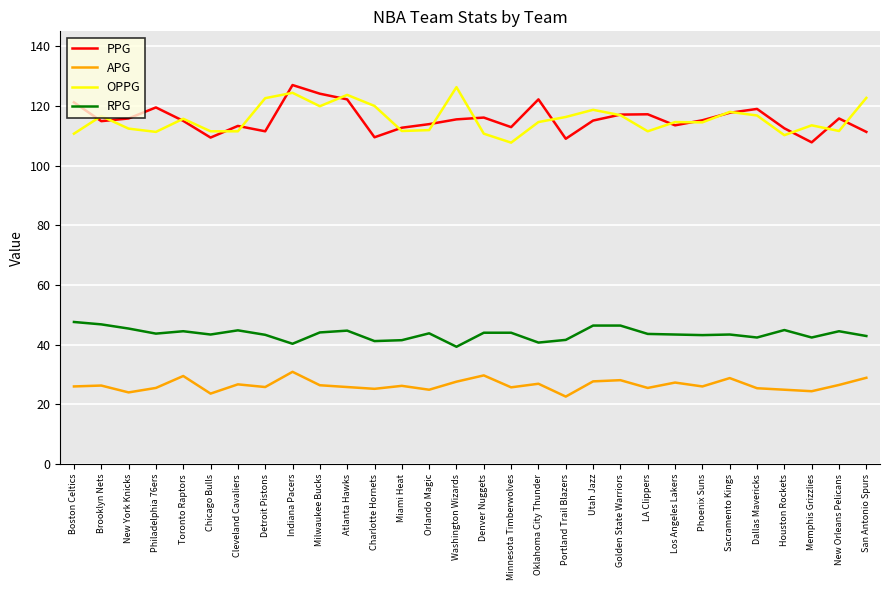

Where is the first local maximum for OPPG?

Brooklyn Nets